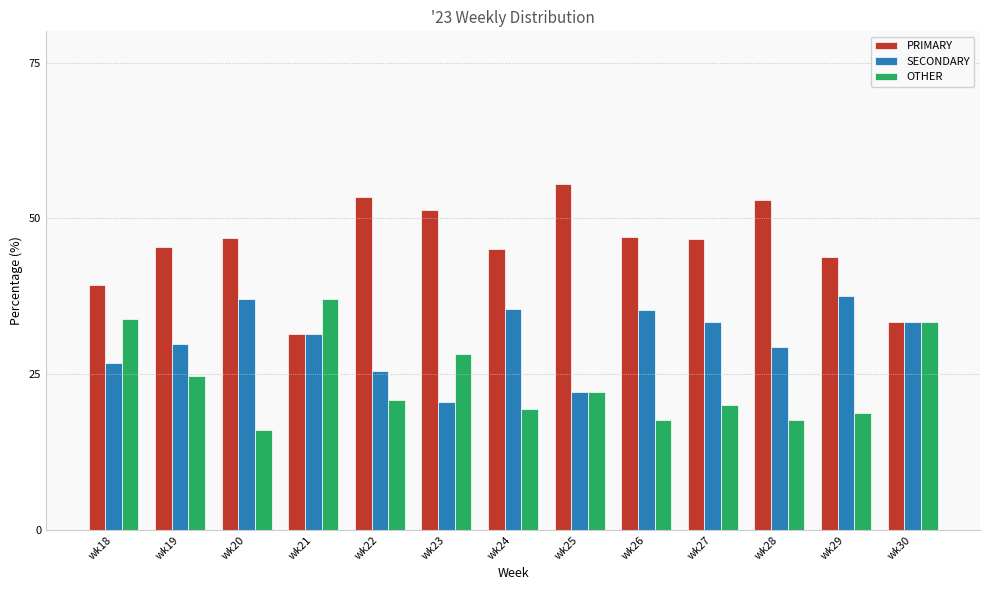

True or false: OTHER has a value of 20.9 at wk22.

True